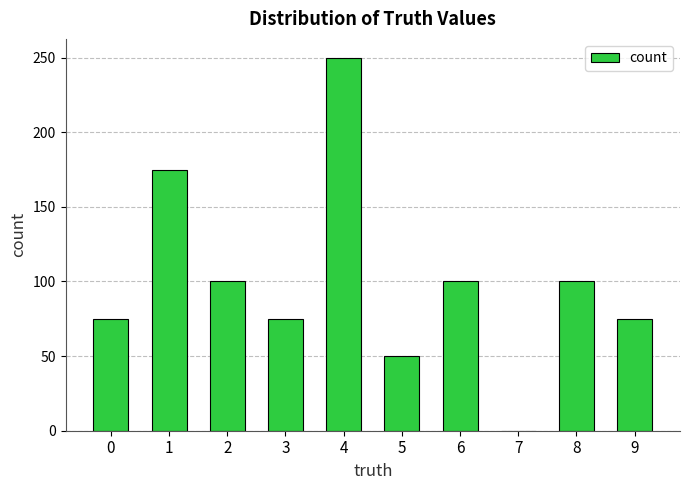

How many values are between 75 and 100?

6